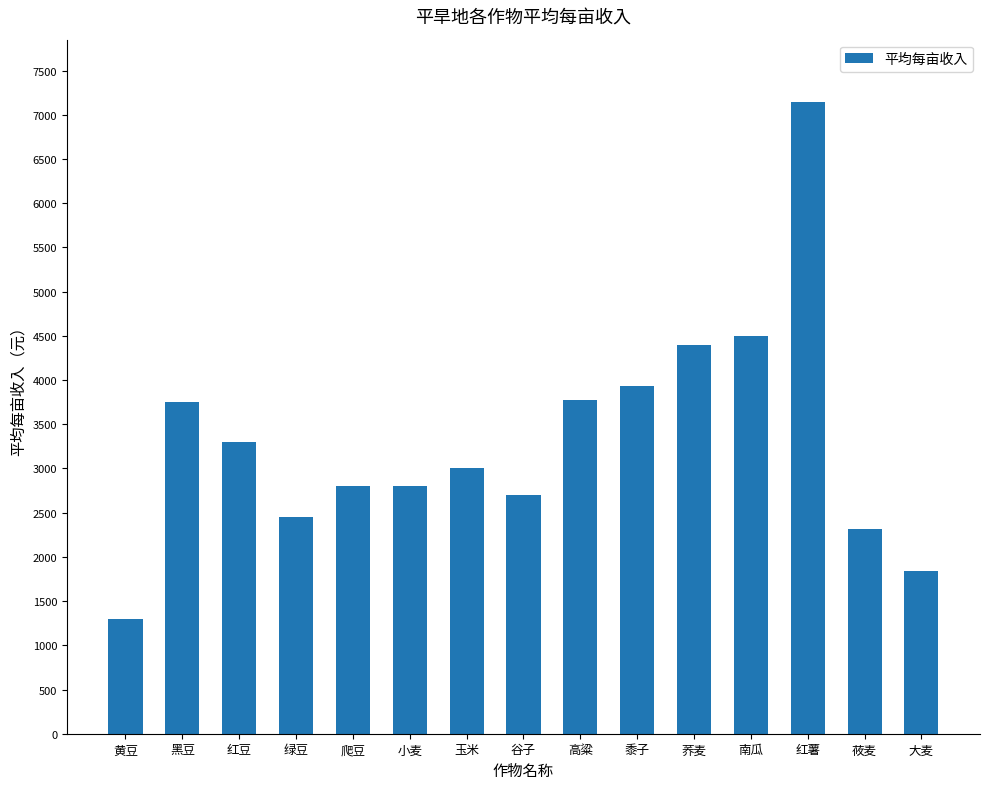

Between 黍子 and 南瓜, which is larger?

南瓜